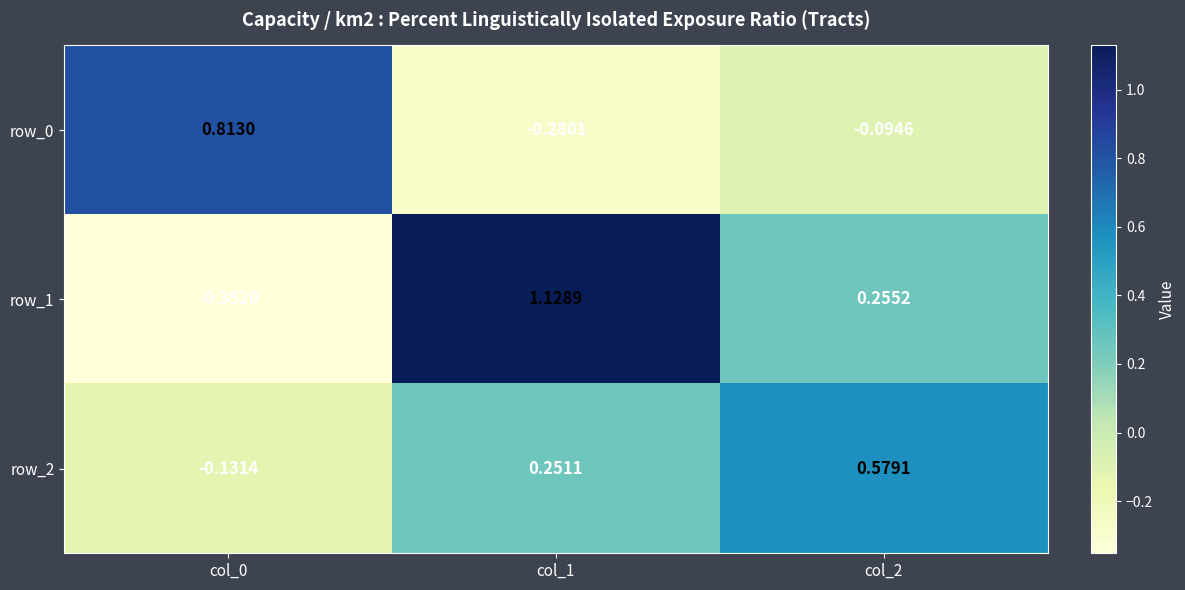

Is the value of row_1 at col_0 greater than the value of row_2 at col_0?

No